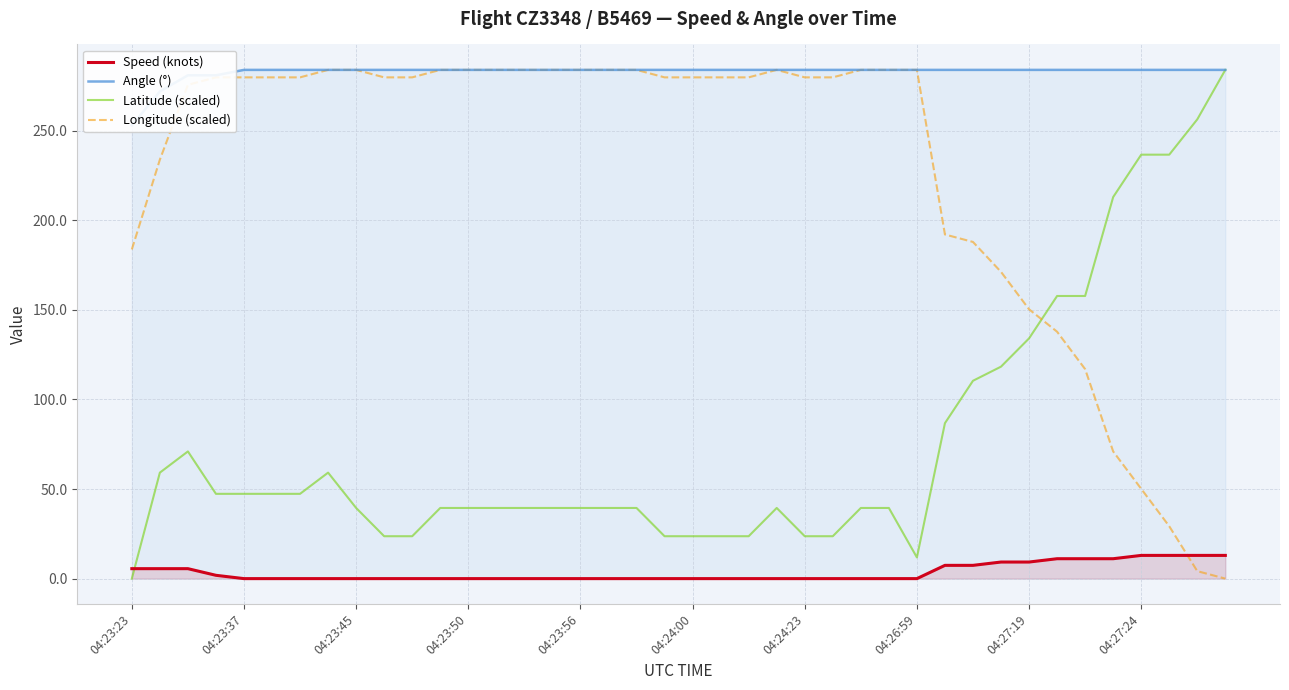

Where is Latitude (scaled) nearest to the value 142?

04:27:19